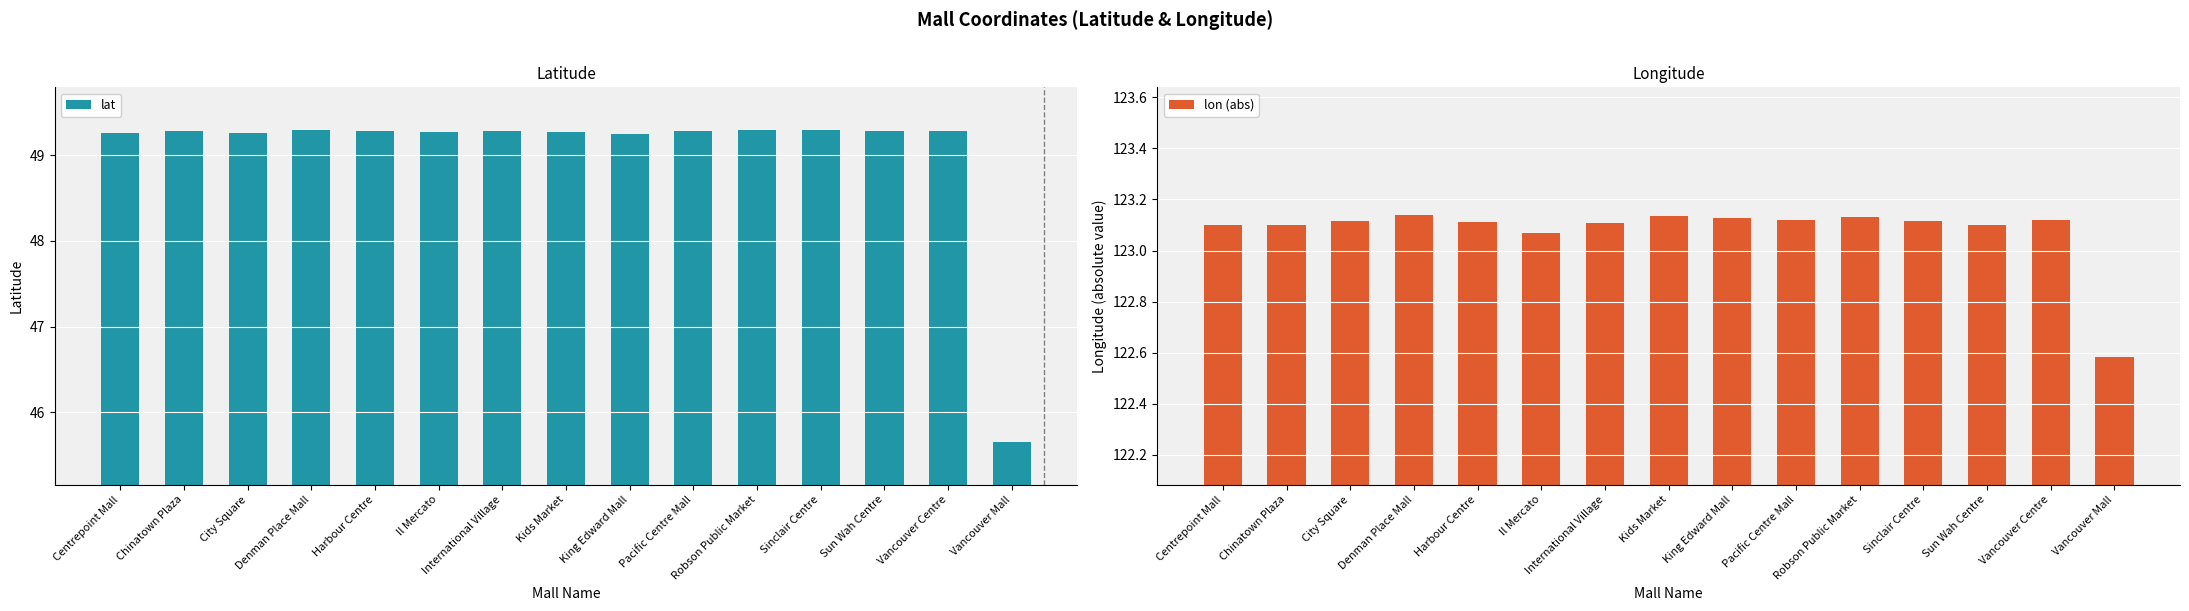

What is the maximum value shown in the chart?

123.1